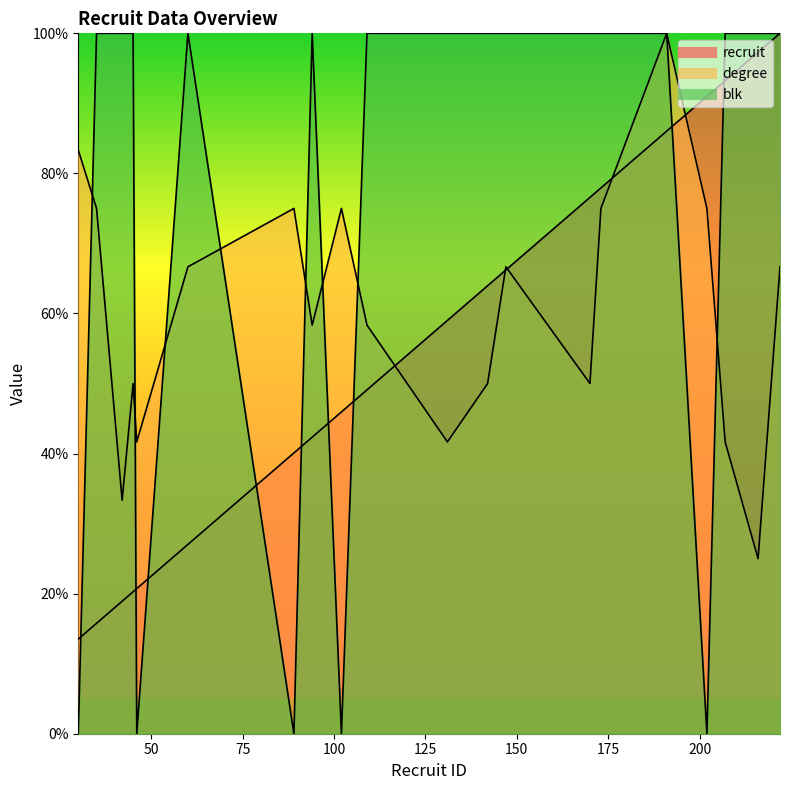

How many data points does each series have?

20